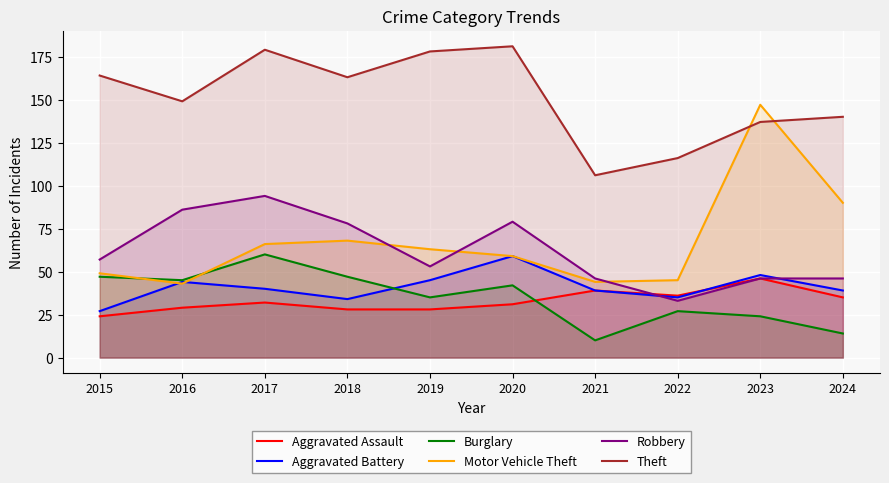

True or false: Robbery has a value of 47 at 2022.

False